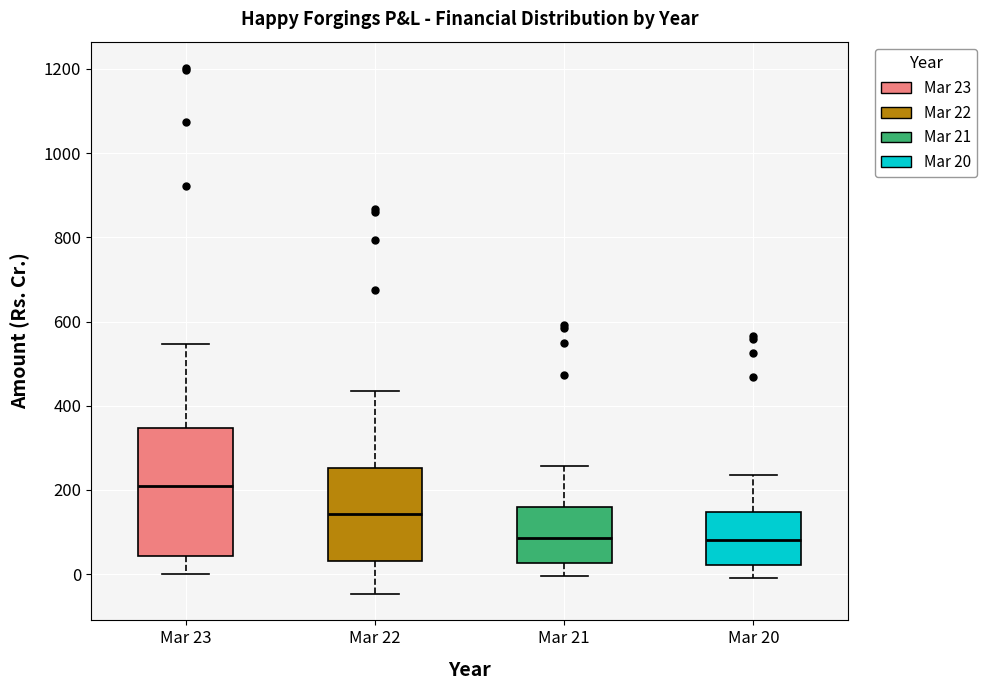

Reading left to right, transcribe this box plot: for each box, give where its median line is, the range the box spans, and where its two whiskers end, as read against the y-axis. The values are not printed on the chart, so give them approximately, as read against the axis.

Mar 23: median 200, box 40 to 340, whiskers 0 to 540
Mar 22: median 140, box 40 to 260, whiskers -40 to 440
Mar 21: median 80, box 20 to 160, whiskers 0 to 260
Mar 20: median 80, box 20 to 140, whiskers 0 to 240